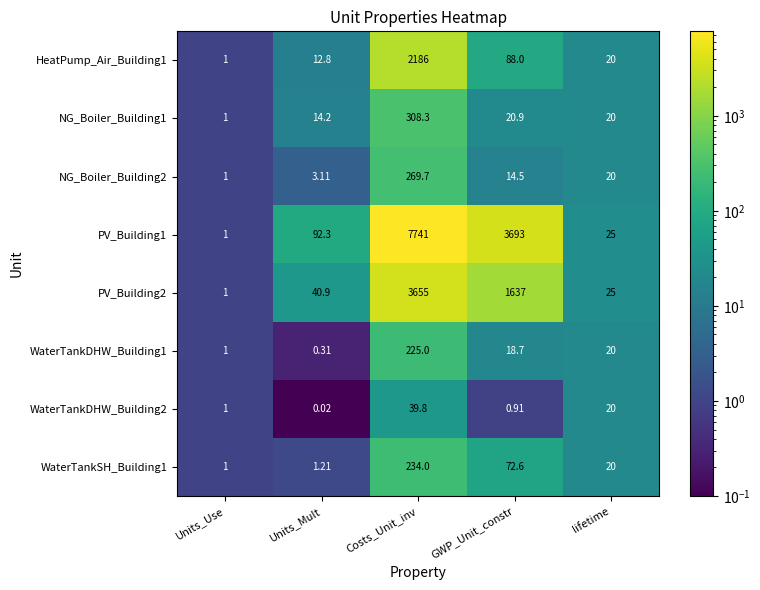

What is the total value across all series at GWP_Unit_constr?

5545.6